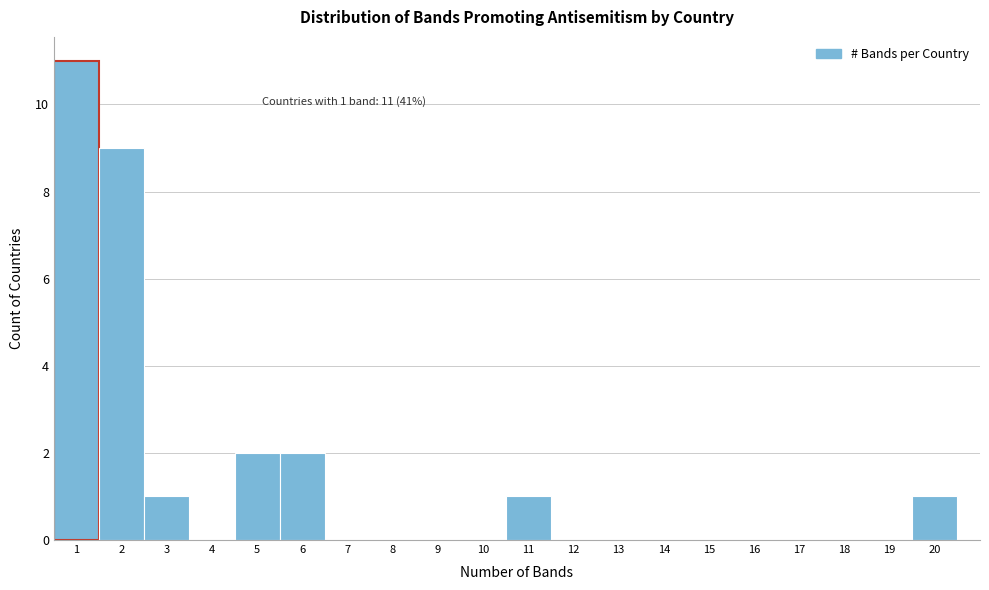

Over which range of the x-axis is the bar tallest?

0.5 to 1.5